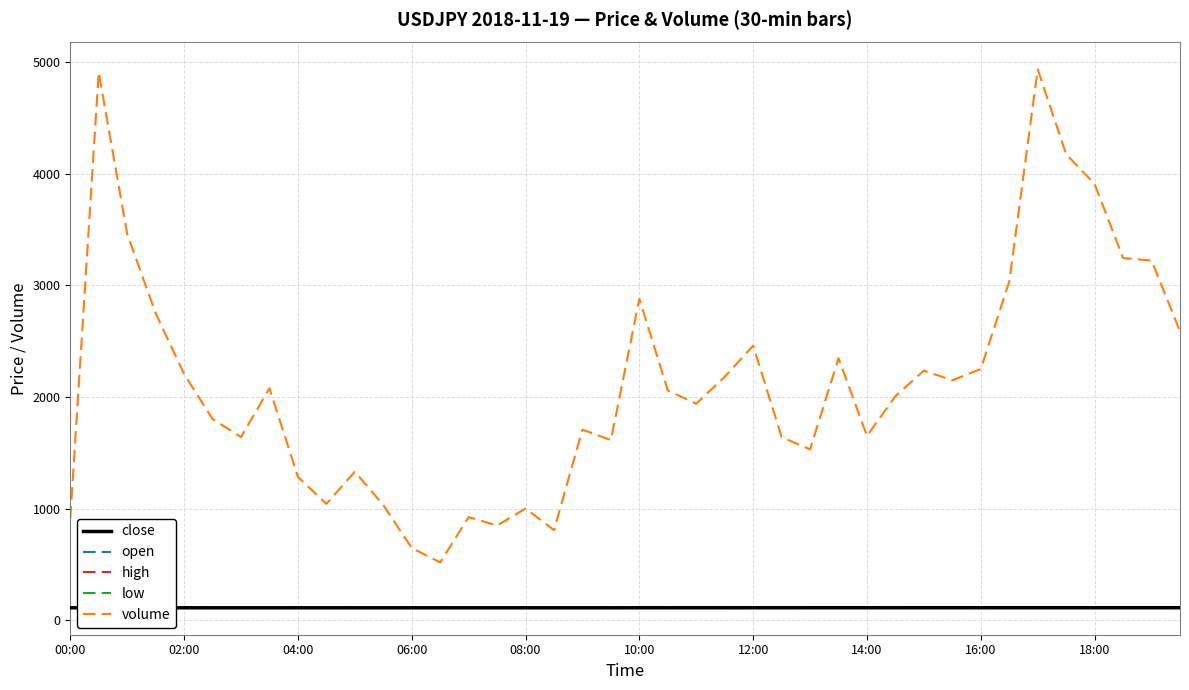

True or false: low and open intersect in this chart.

False